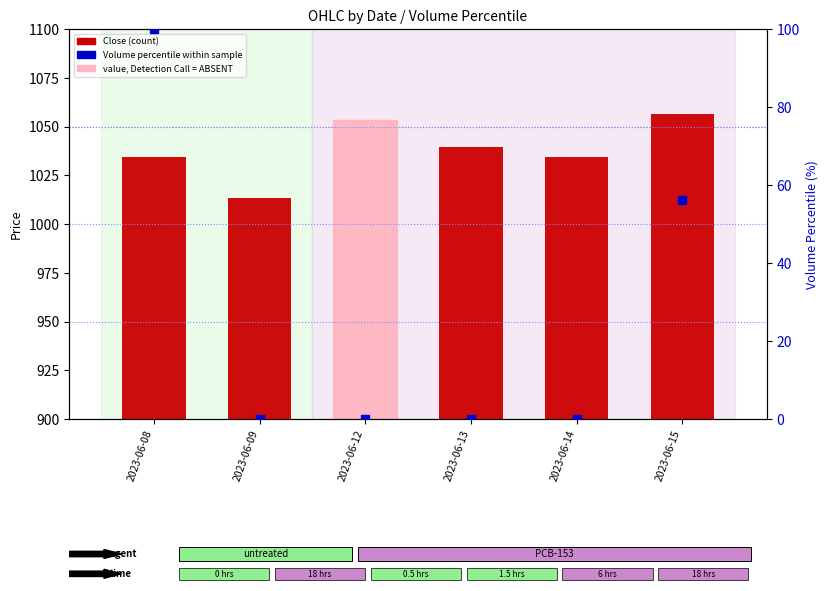

Is the value of Close at 2023-06-13 greater than the value of Volume percentile at 2023-06-15?

Yes